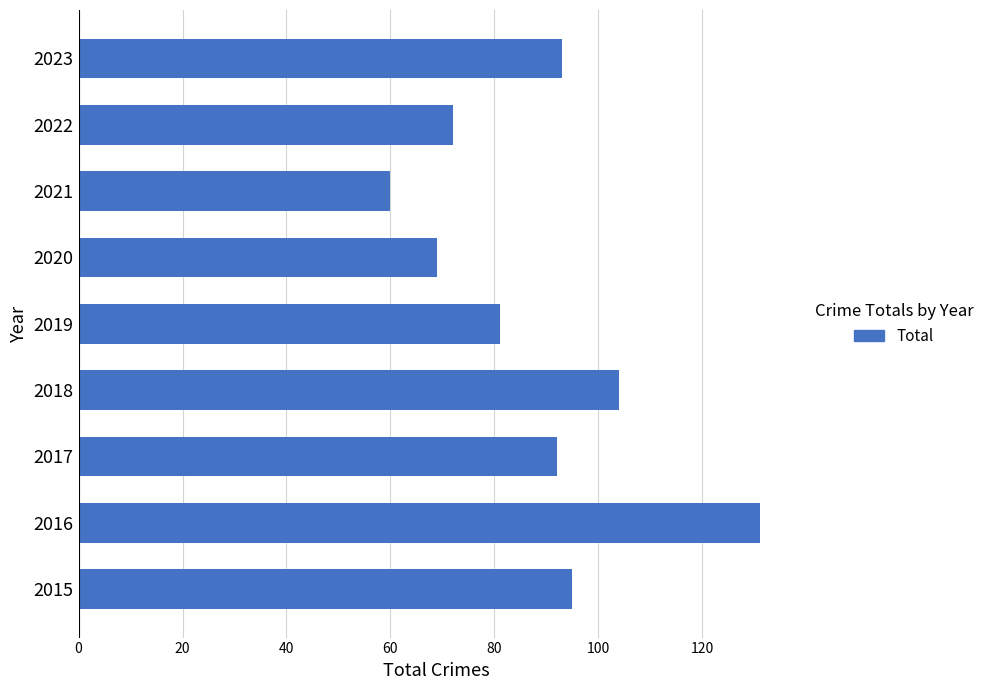

At which category does the chart reach its minimum across all series?

2021